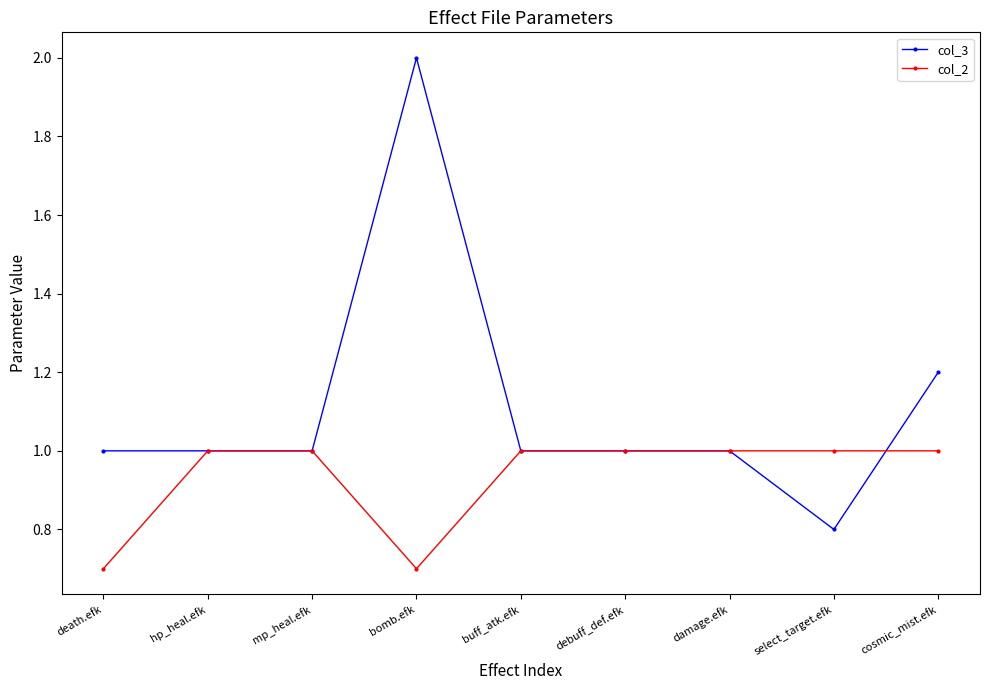

What is the value of the col_2 point at the 8th from the left?

1.0